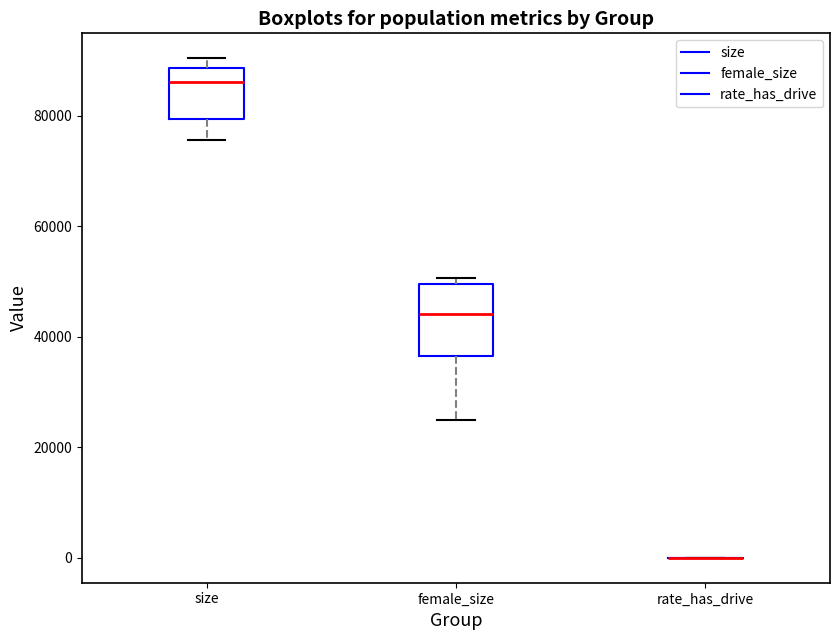

Reading left to right, read every box against the y-axis: the position of its median line, the range the box covers, and the ends of its whiskers. The values are not printed on the chart, so give them approximately, as read against the axis.

size: median 86000, box 80000 to 88000, whiskers 76000 to 90000
female_size: median 44000, box 36000 to 50000, whiskers 24000 to 50000 (just above the box's upper edge)
rate_has_drive: box collapsed to a line at 0, whiskers 0 to 0